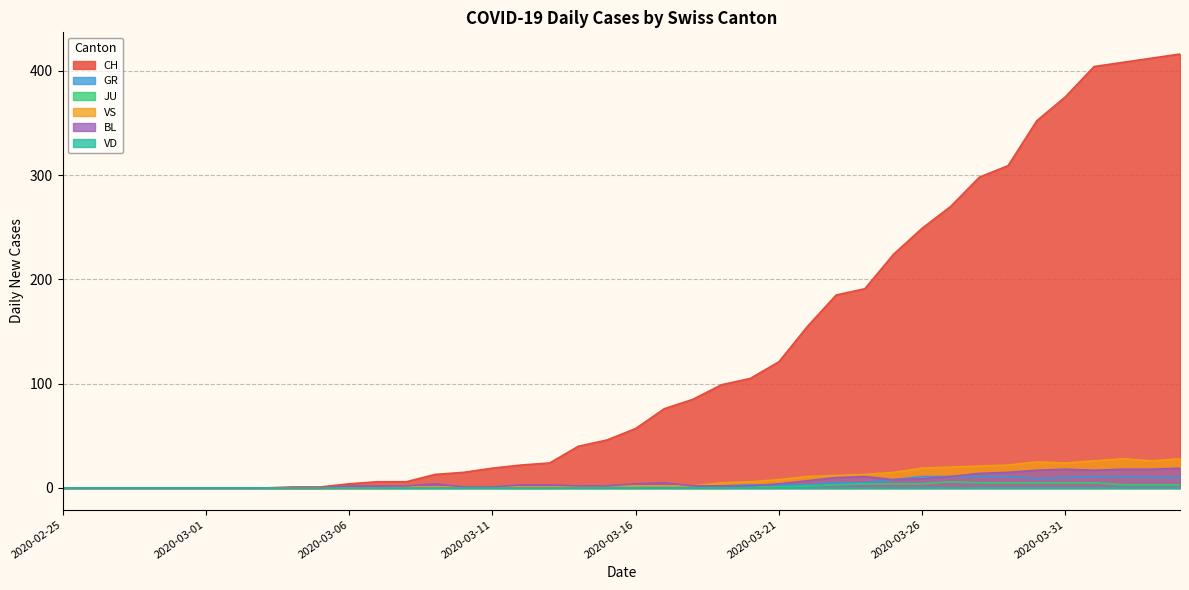

What is the maximum value for VS?

28